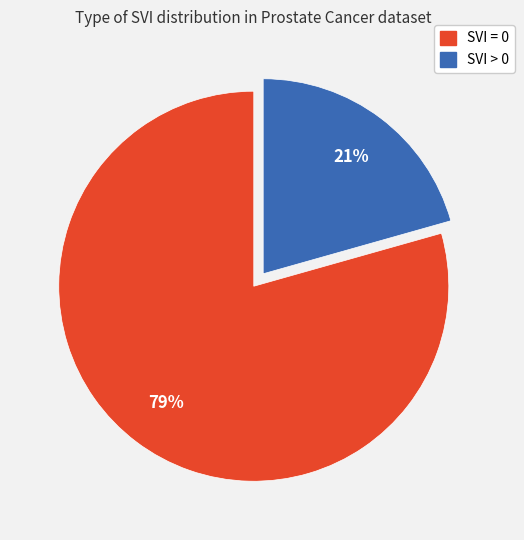

Count the number of slices in the pie.

2